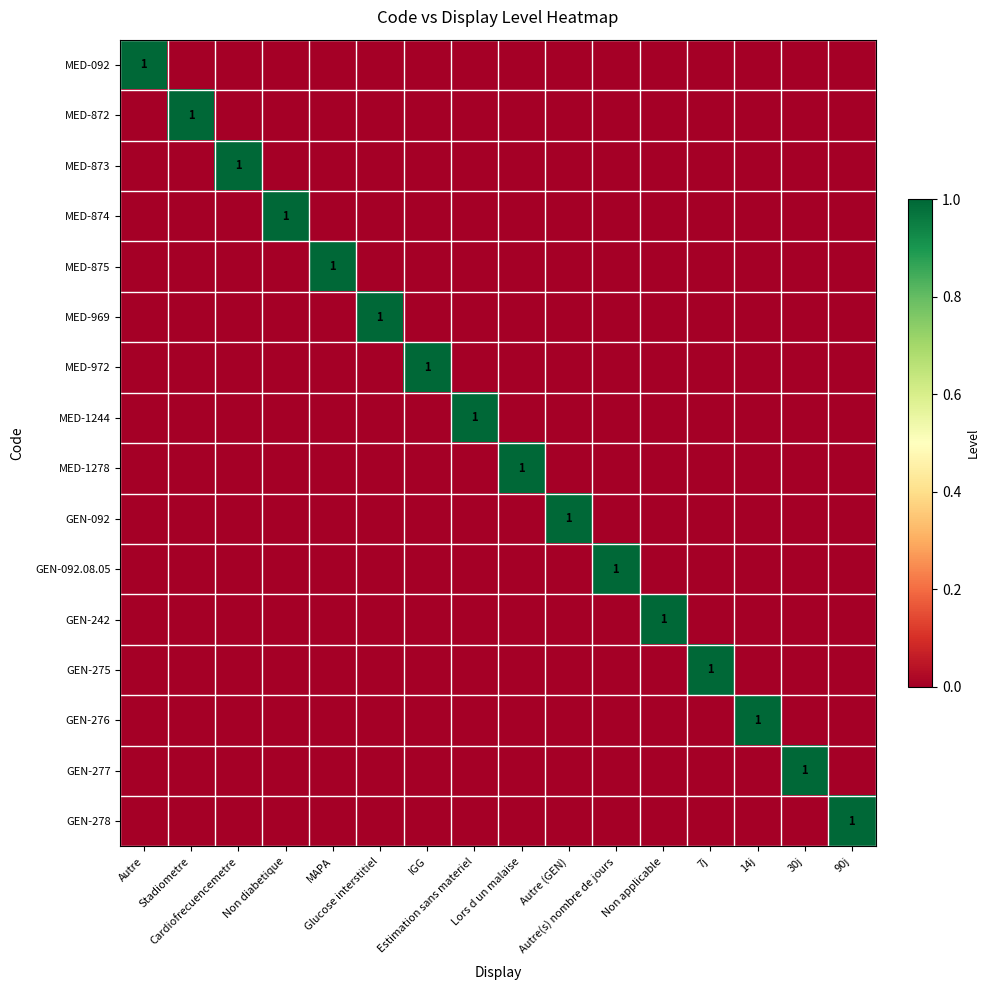

Rank the categories by GEN-275 value from lowest to highest.

Autre, Stadiometre, Cardiofrecuencemetre, Non diabetique, MAPA, Glucose interstitiel, IGG, Estimation sans materiel, Lors d un malaise, Autre (GEN), Autre(s) nombre de jours, Non applicable, 14j, 30j, 90j, 7j